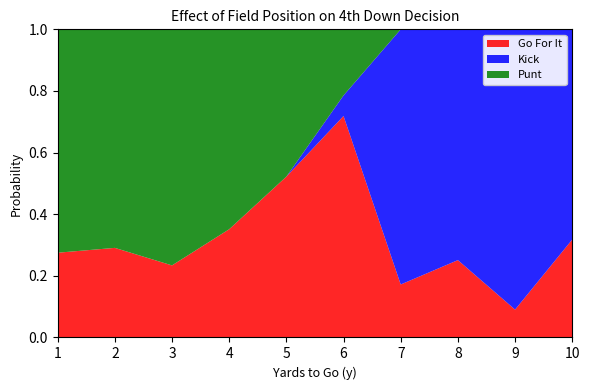

Which category has the lowest value in the Go For It series?

9